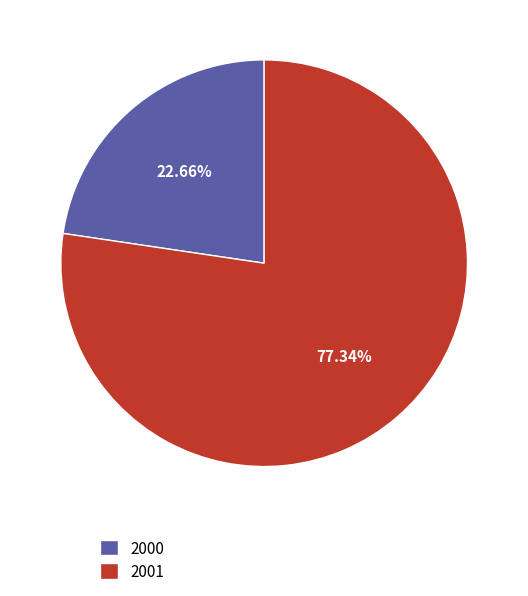

How many slices are in this pie chart?

2